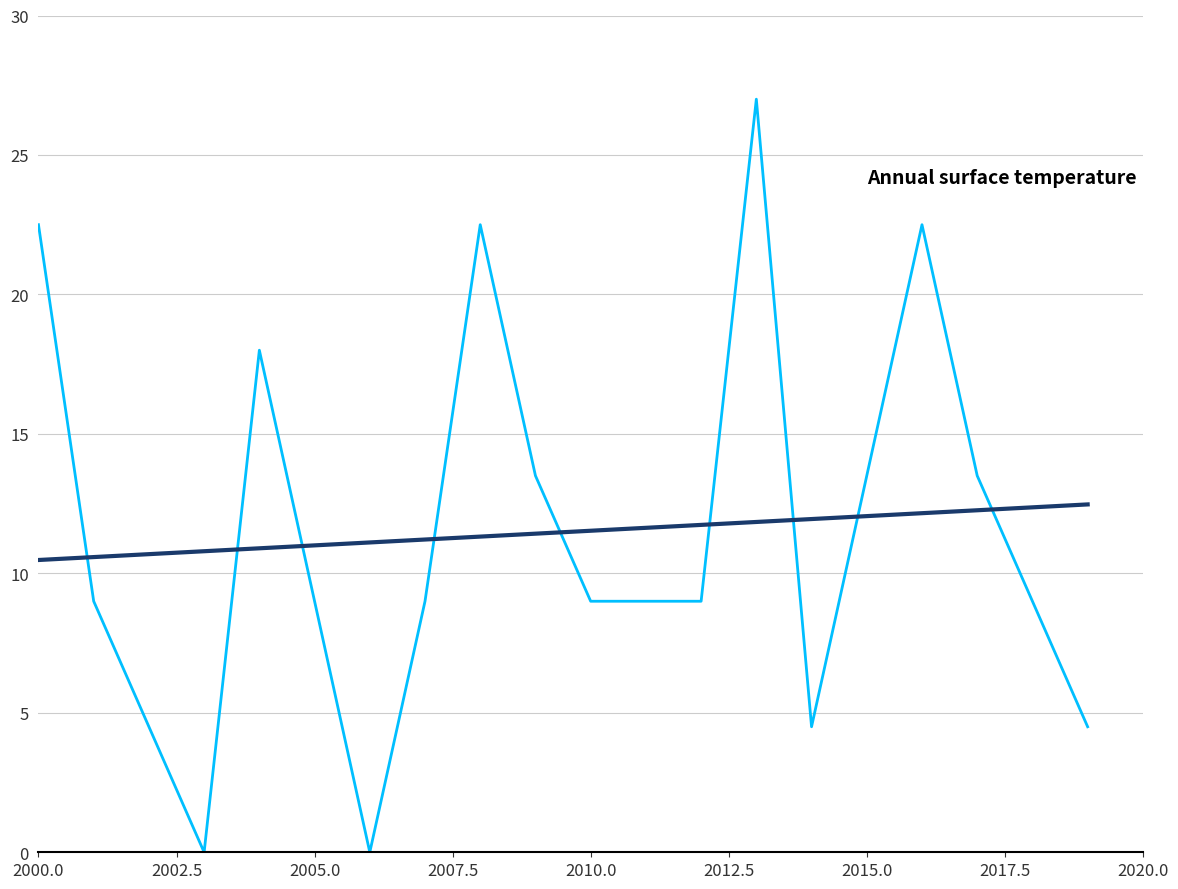

What is the greatest value displayed?

27.0